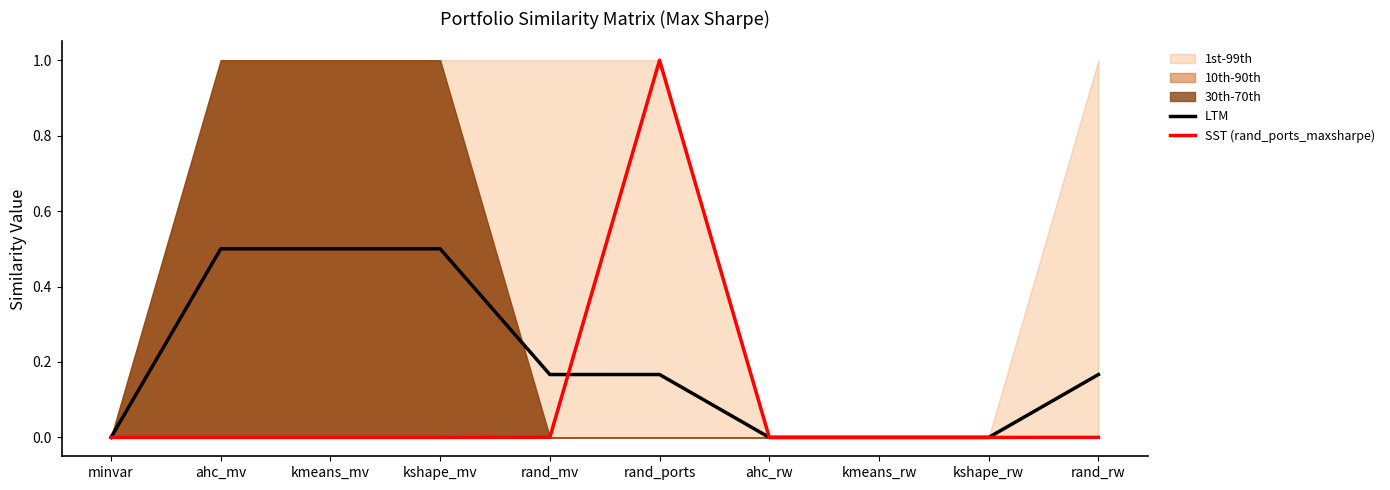

At which label is LTM closest to 0?

minvar